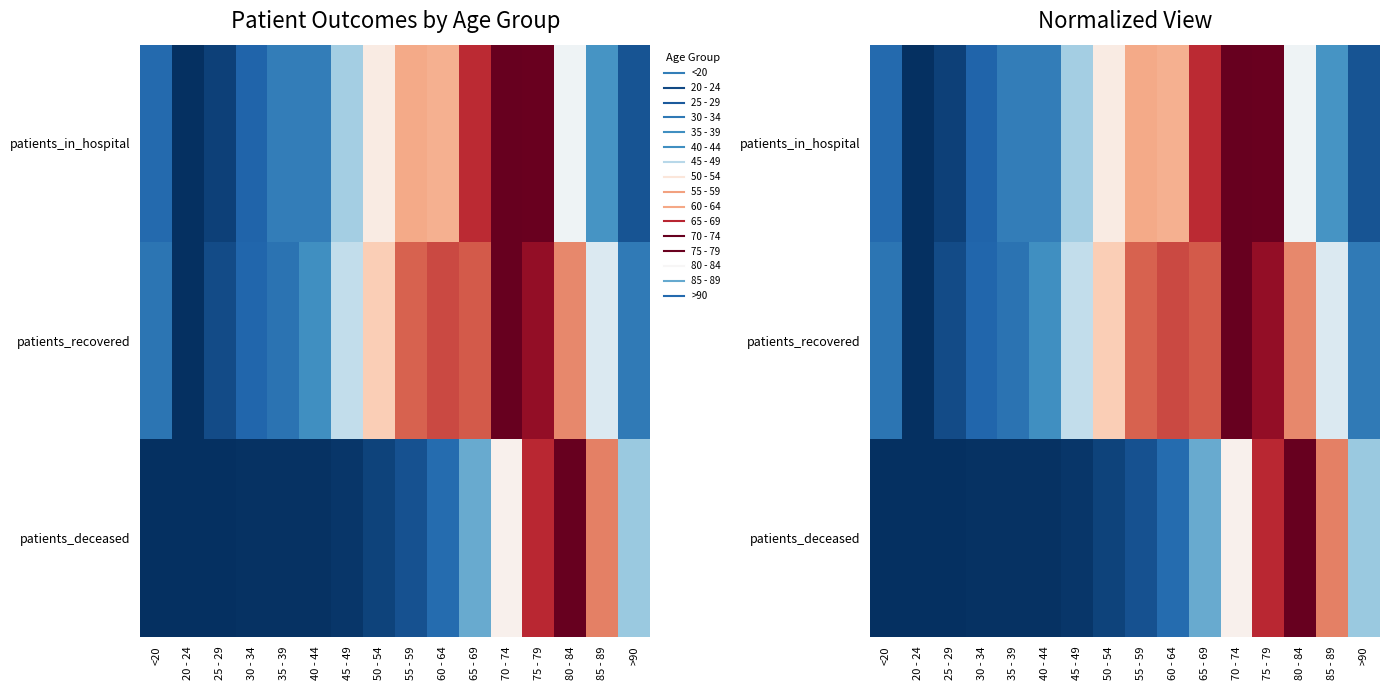

Which series has the largest total across all categories?

patients_recovered